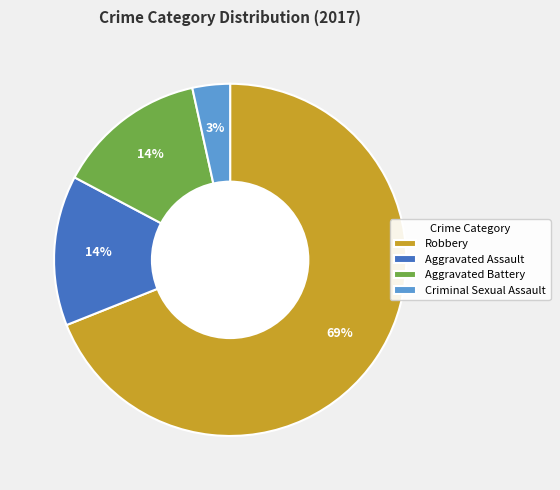

Which has a higher value, Robbery or Aggravated Assault?

Robbery